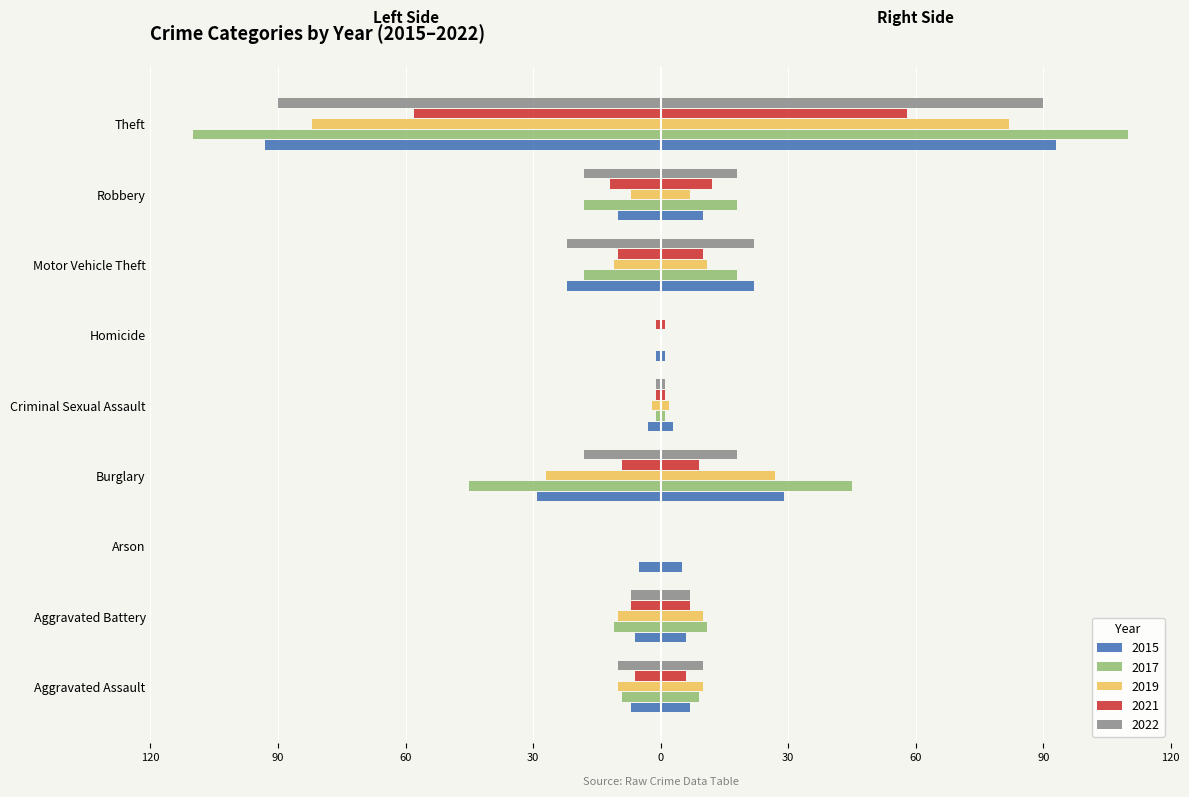

At which label is 2017 closest to -55?

Burglary